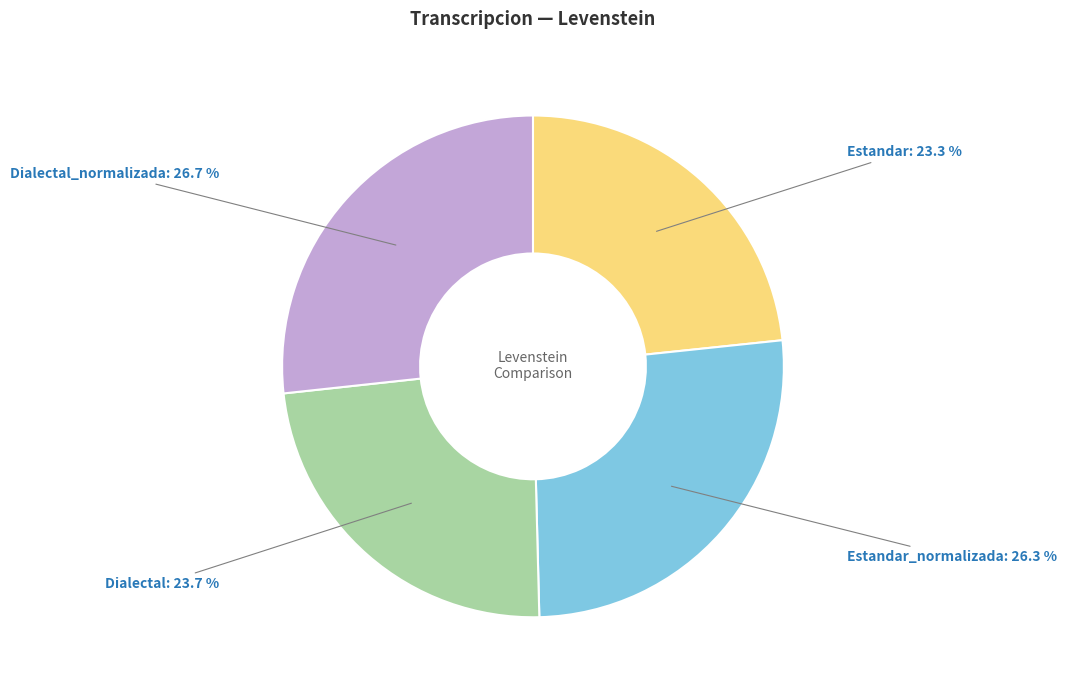

Does any single category account for the majority?

No